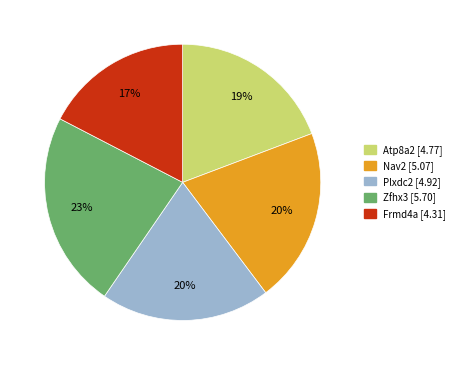

To the nearest percent, what portion does Nav2 represent?

20%